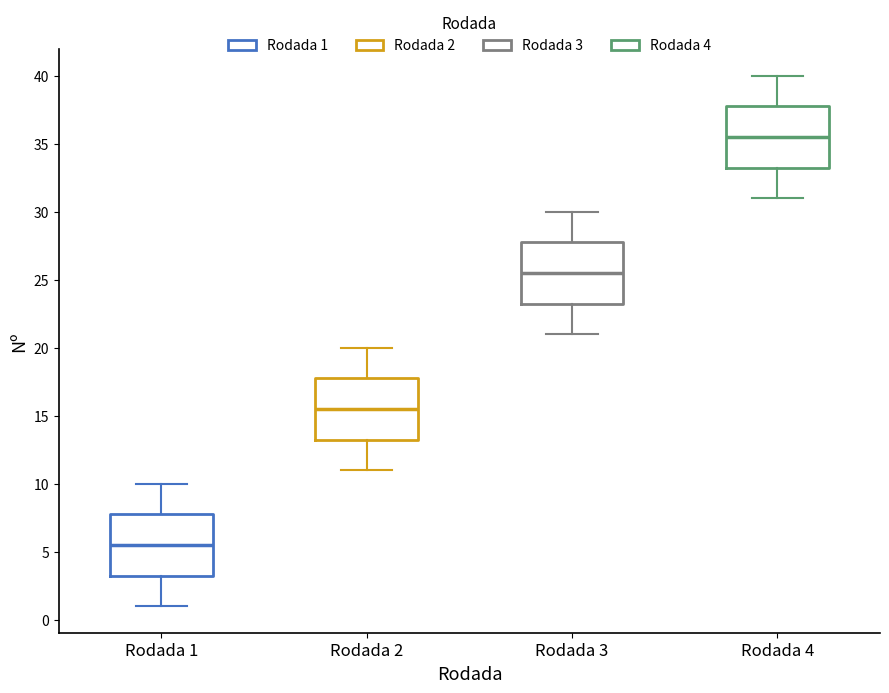

Reading left to right, transcribe this box plot: for each box, give where its median line is, the range the box spans, and where its two whiskers end, as read against the y-axis. The values are not printed on the chart, so give them approximately, as read against the axis.

Rodada 1: median 5.5, box 3.5 to 8.0, whiskers 1.0 to 10.0
Rodada 2: median 15.5, box 13.5 to 18.0, whiskers 11.0 to 20.0
Rodada 3: median 25.5, box 23.5 to 28.0, whiskers 21.0 to 30.0
Rodada 4: median 35.5, box 33.5 to 38.0, whiskers 31.0 to 40.0